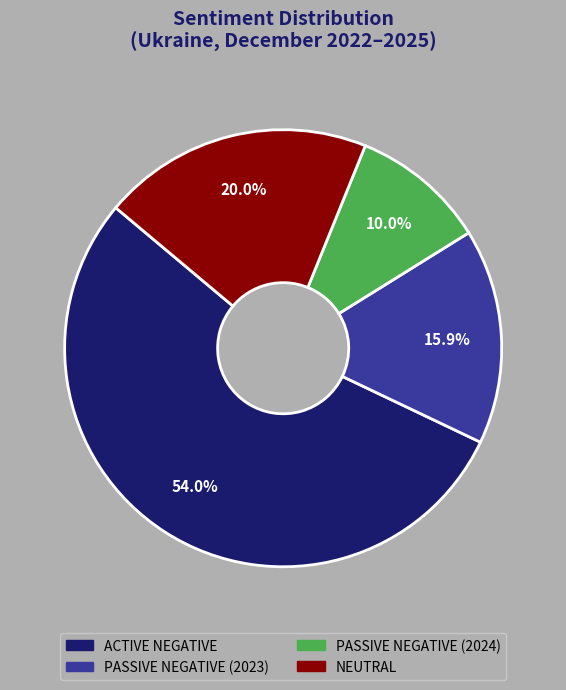

Does any single category account for the majority?

Yes